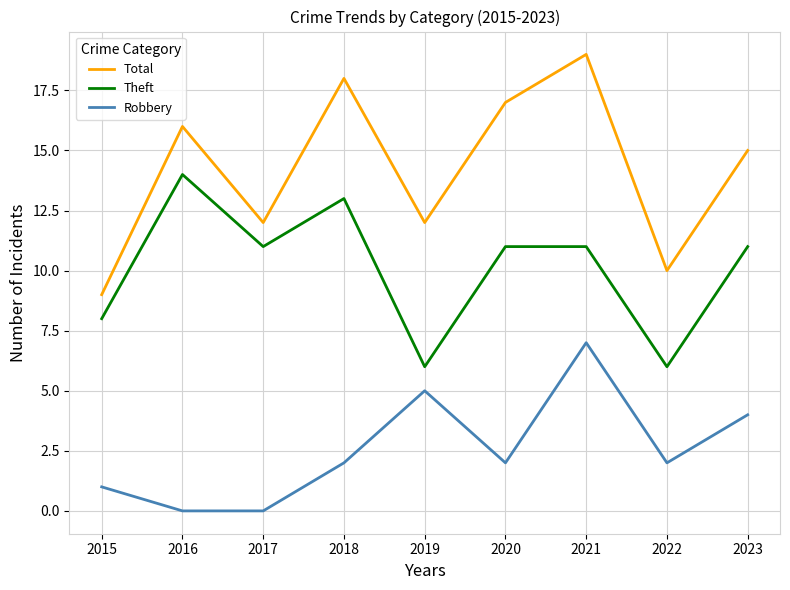

Where is Total nearest to the value 14?

2023